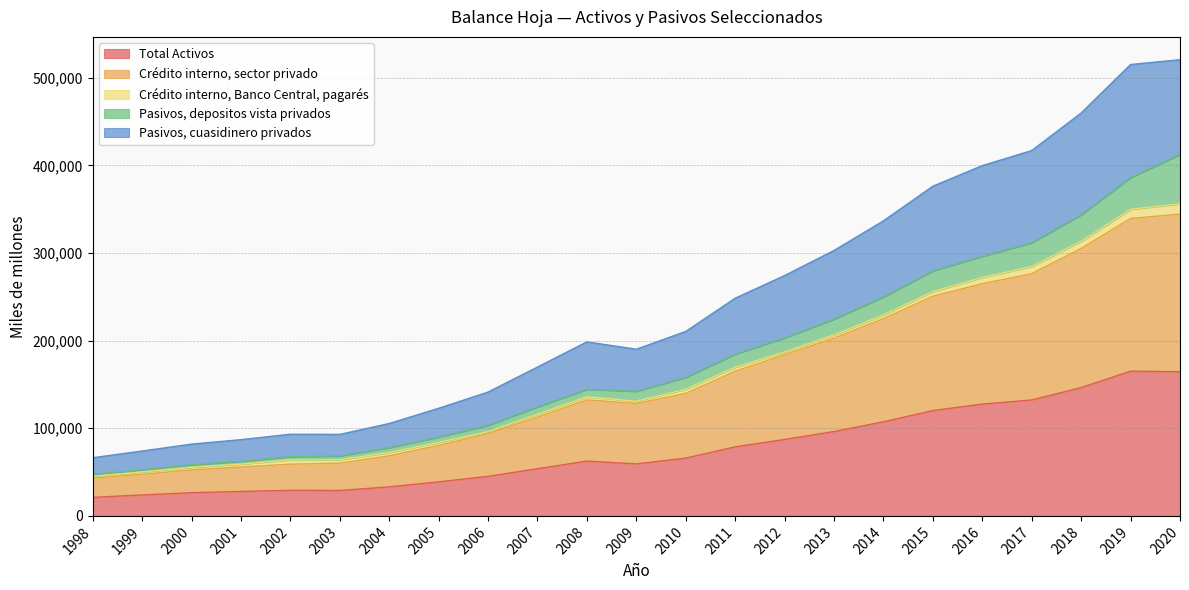

How many values in the Pasivos, cuasidinero privados series exceed 198530?

11